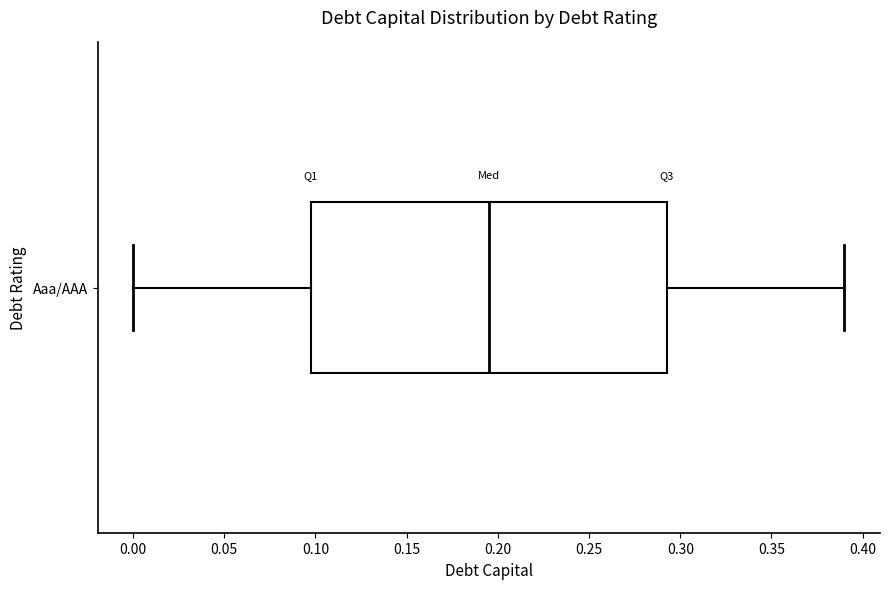

Where is the left edge of the box for Aaa/AAA on the x-axis? The values are not printed on the chart, so give them approximately, as read against the axis.

0.100